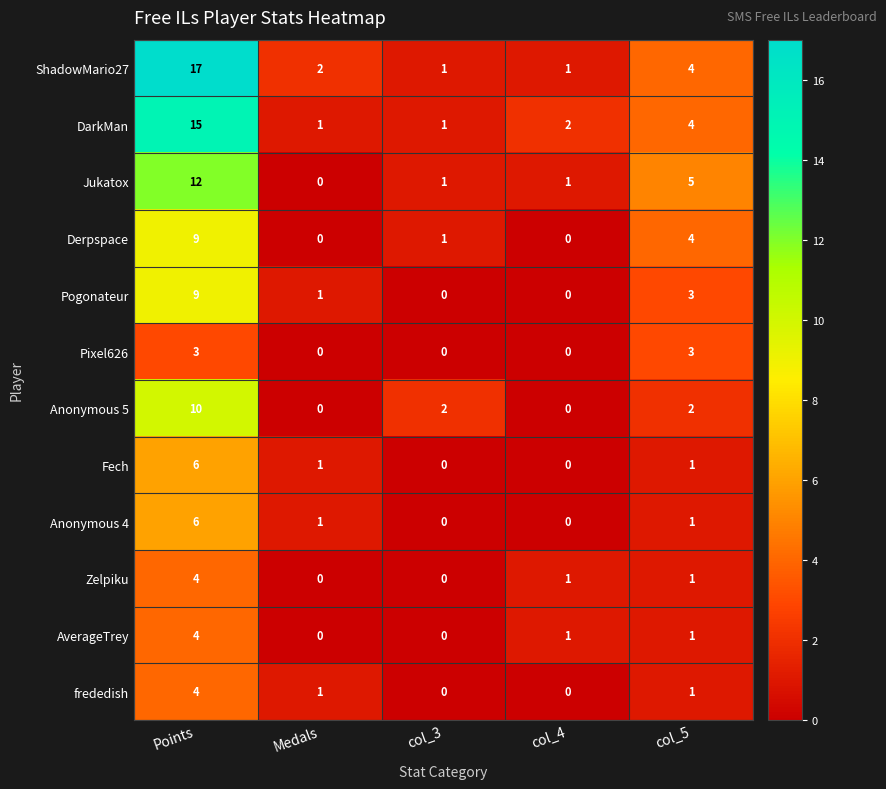

Which series has the largest range (max minus min)?

ShadowMario27